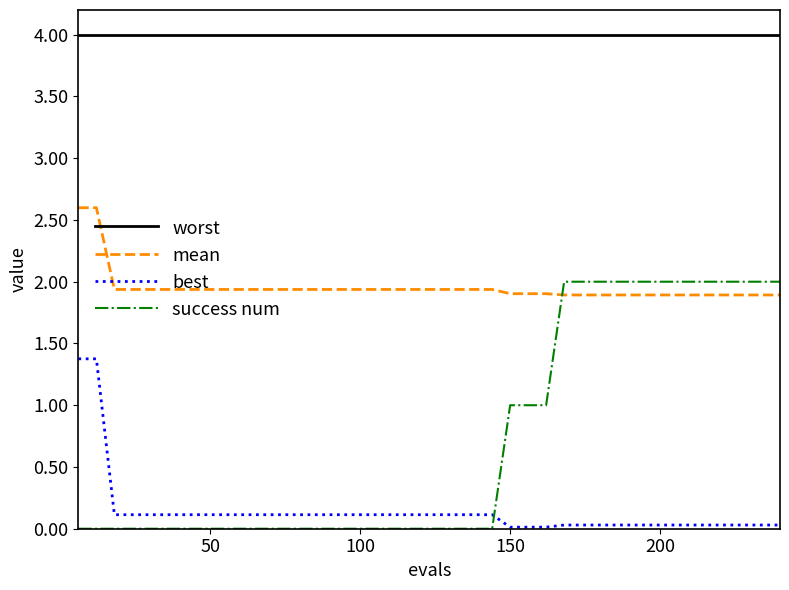

What are all the series names shown in the legend?

worst, mean, best, success num